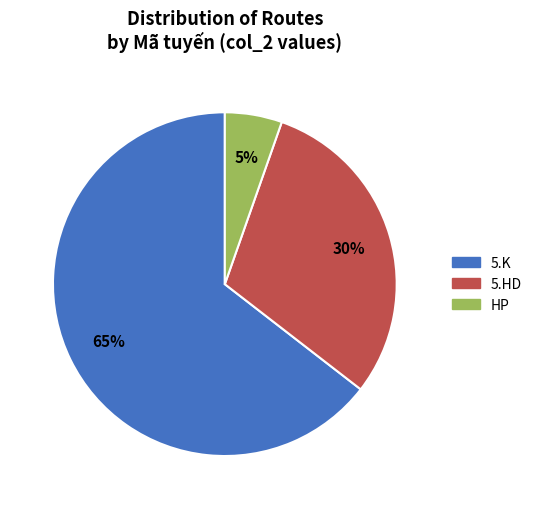

Count the number of slices in the pie.

3